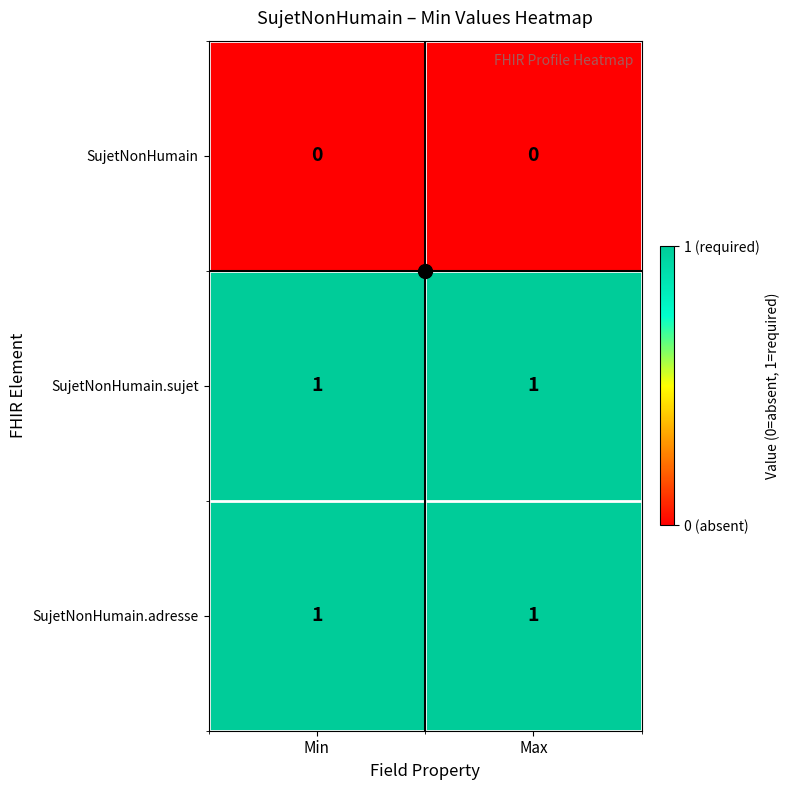

True or false: SujetNonHumain.sujet has a value of 0 at Max.

False